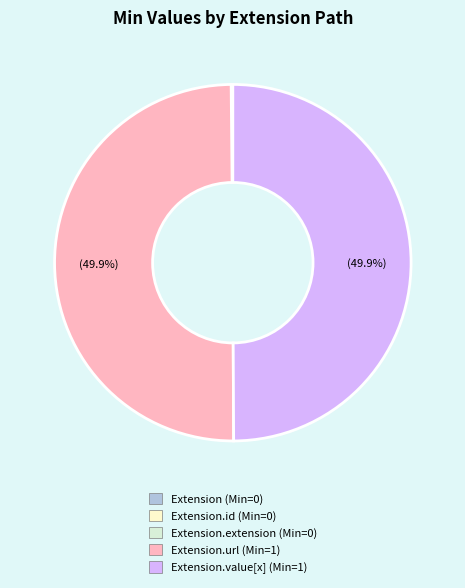

Which slice is the smallest?

Extension